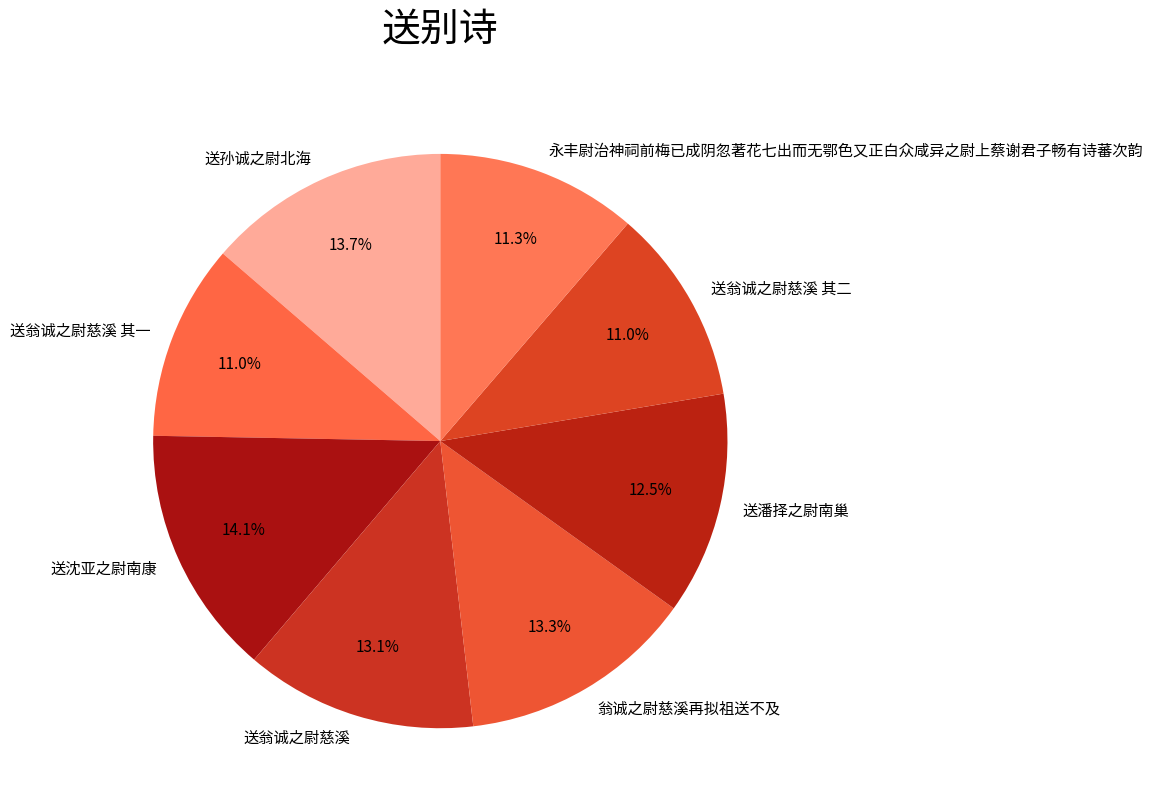

Does any single category account for the majority?

No